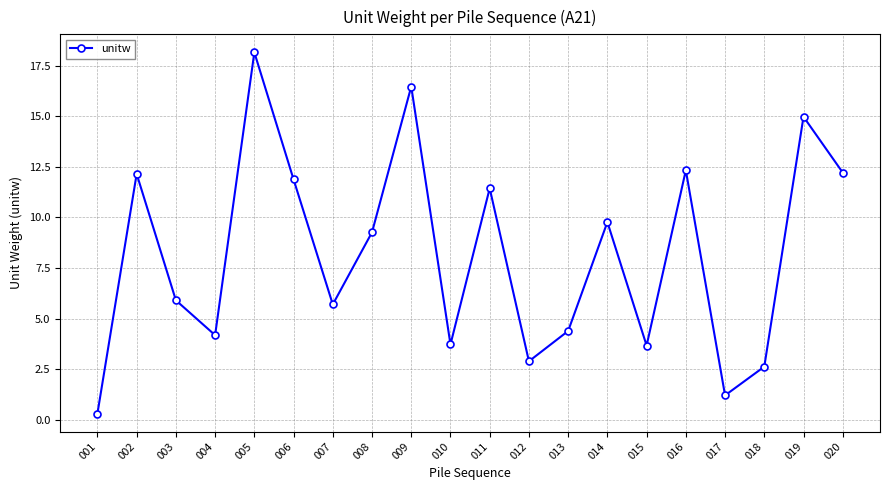

Reading left to right, list all the values displayed in this chart.

0.3	12.2	5.9	4.2	18.2	11.9	5.7	9.3	16.5	3.7	11.4	2.9	4.4	9.8	3.7	12.3	1.2	2.6	15.0	12.2